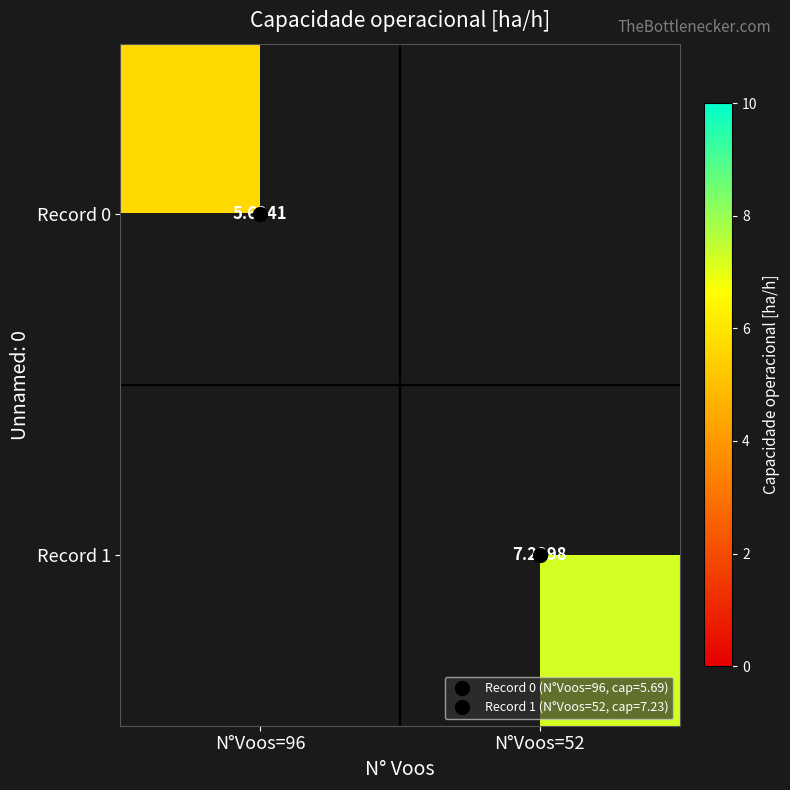

At how many categories does at least one series exceed 6?

1